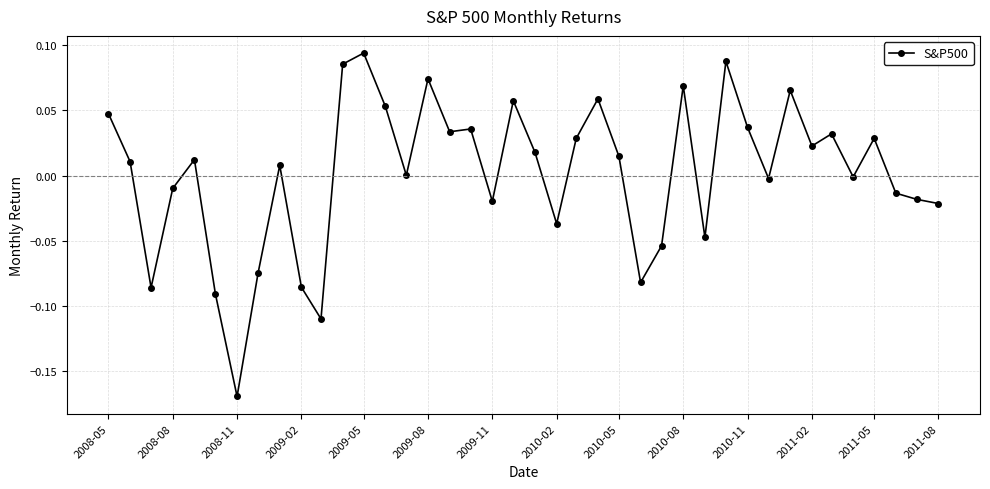

How many categories are shown in the chart?

40